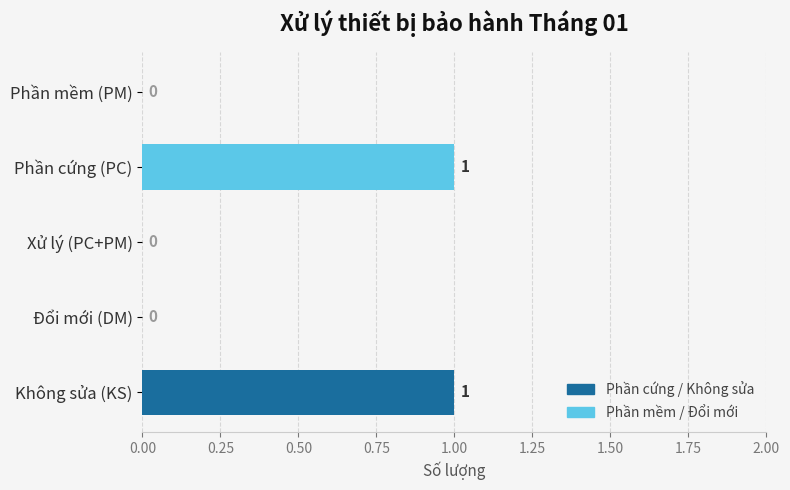

What is the ratio of the value at Không sửa (KS) to the value at Phần cứng (PC)?

1.0